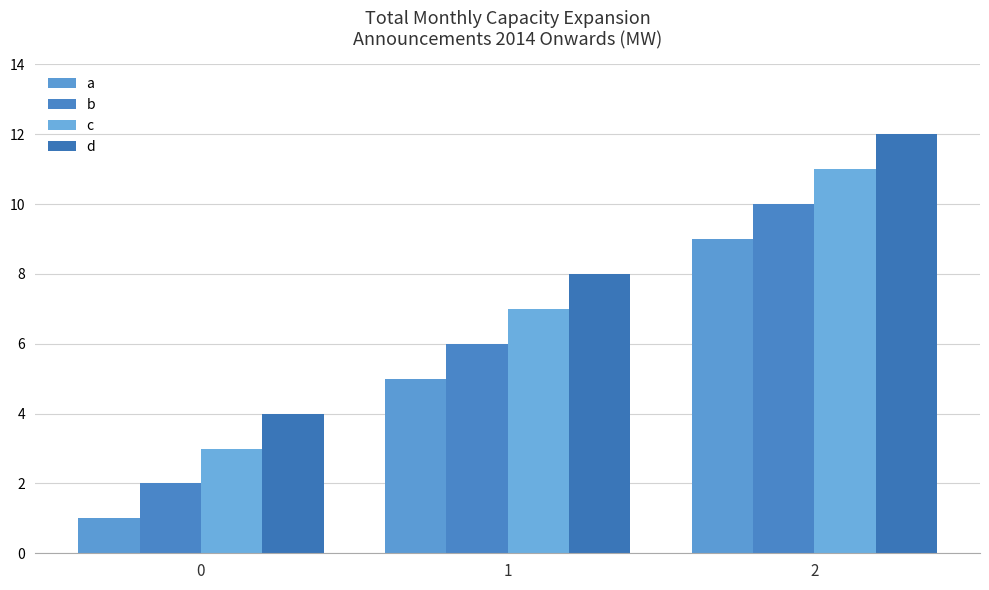

Which category has the highest value in the b series?

2